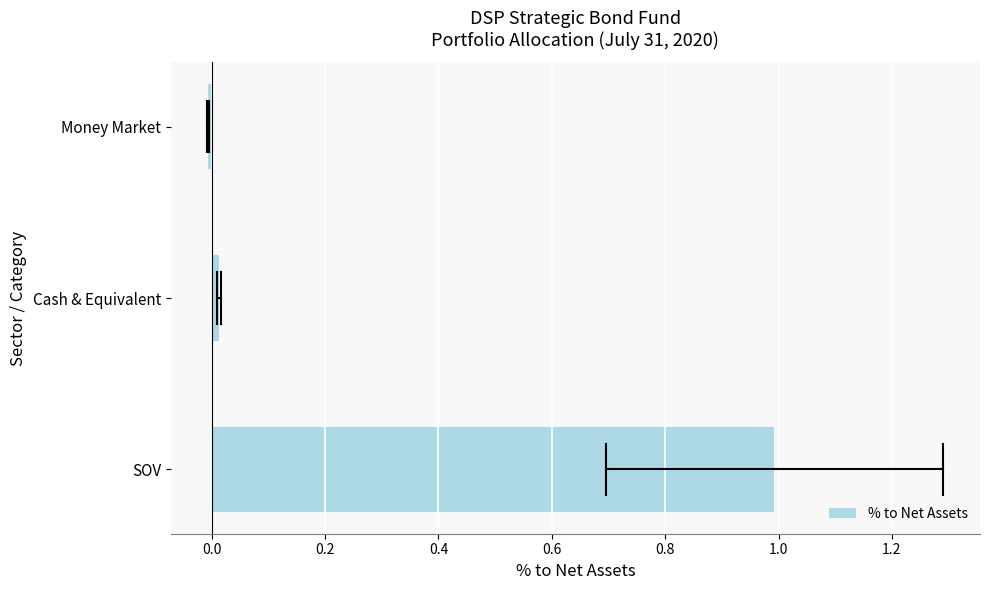

What value does the data have at SOV?

1.0